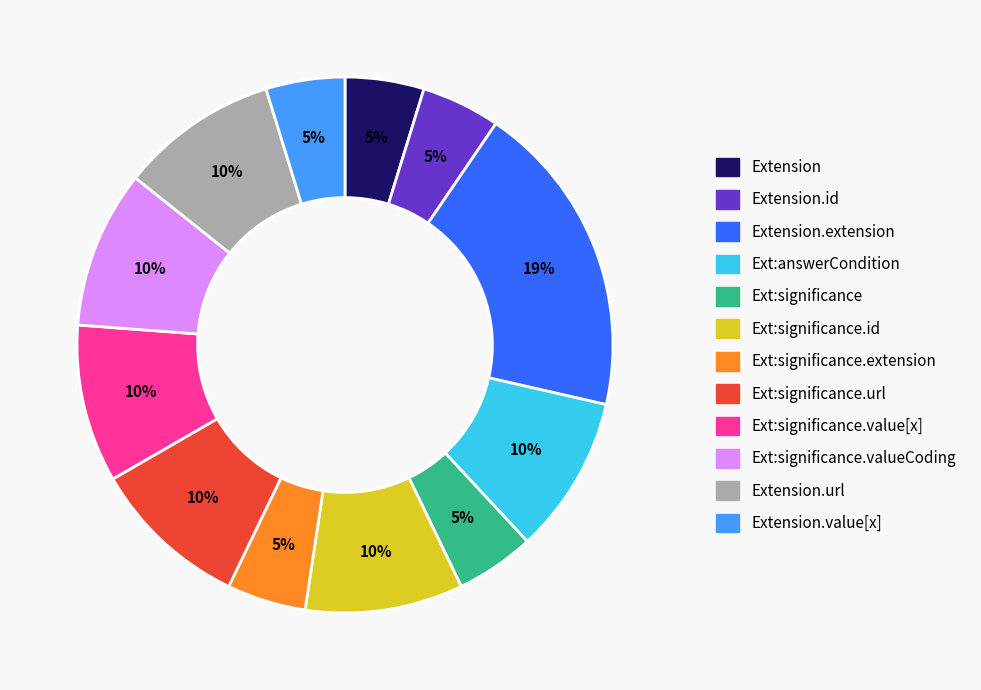

Is there any slice that represents more than half of the pie?

No